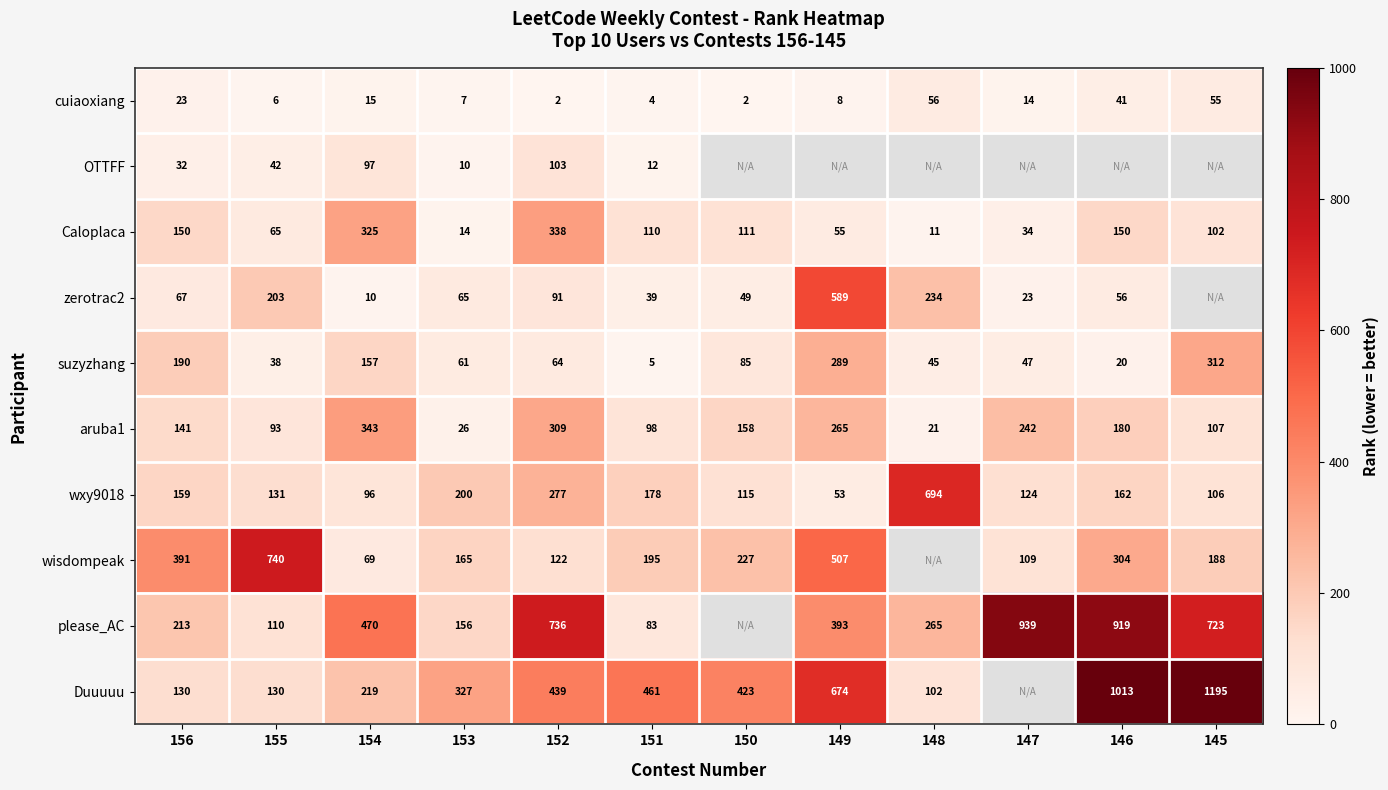

At 151, list the series in order from largest to smallest.

Duuuuu, wisdompeak, wxy9018, Caloplaca, aruba1, please_AC, zerotrac2, OTTFF, suzyzhang, cuiaoxiang